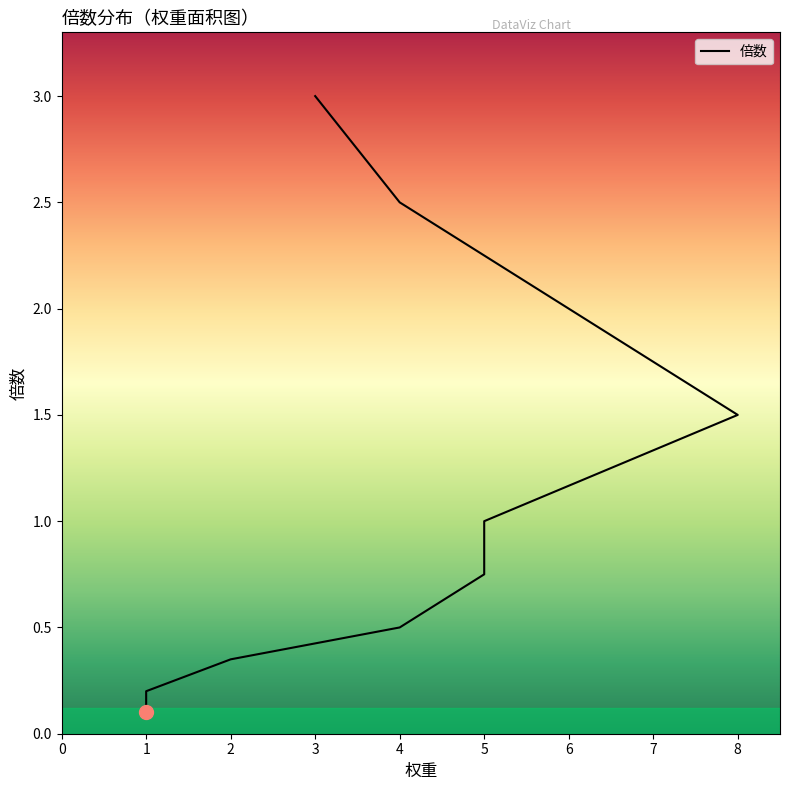

What is the value of the 4th point from the left?

0.5